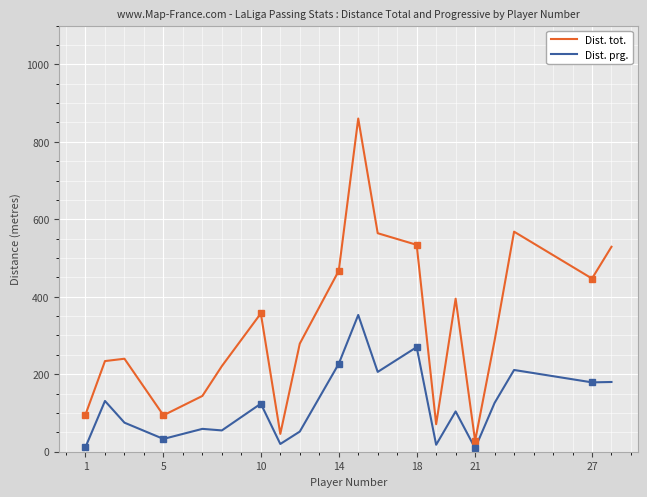

List the series in order of their peak value, lowest first.

Dist. prg., Dist. tot.